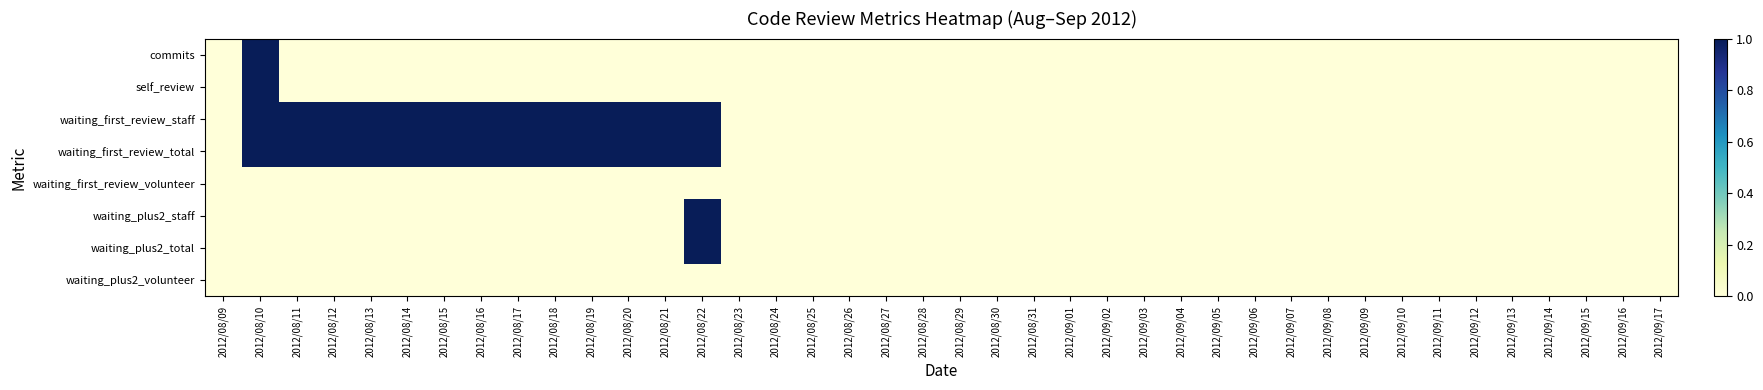

Which series has the largest total across all categories?

waiting_first_review_staff